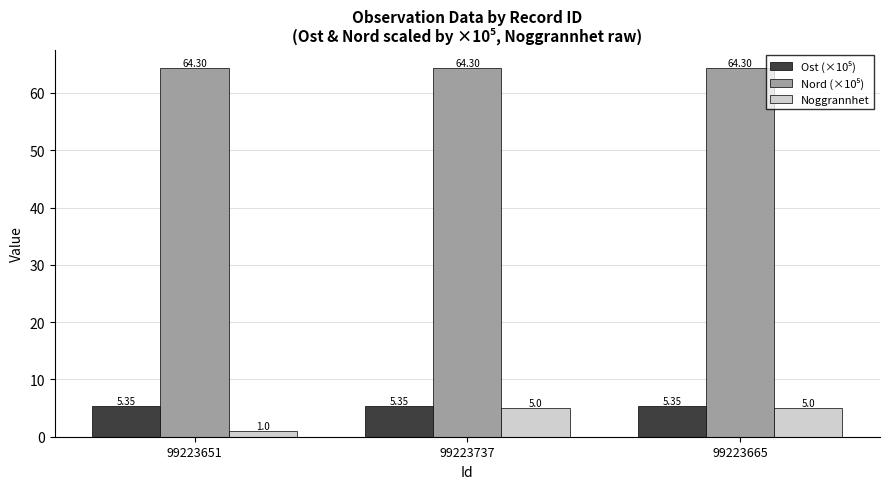

What is the total value across all series at 99223737?

74.6